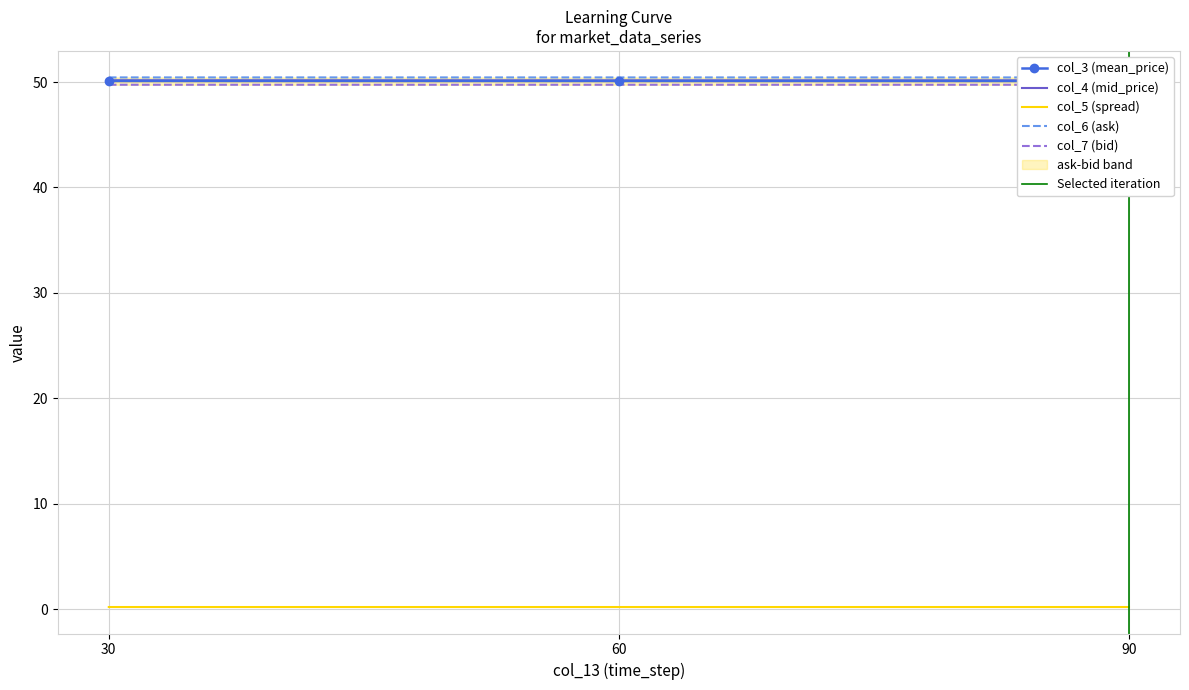

At 90, list the series in order from largest to smallest.

col_6 (ask), col_4 (mid_price), col_3 (mean_price), col_7 (bid), col_5 (spread)